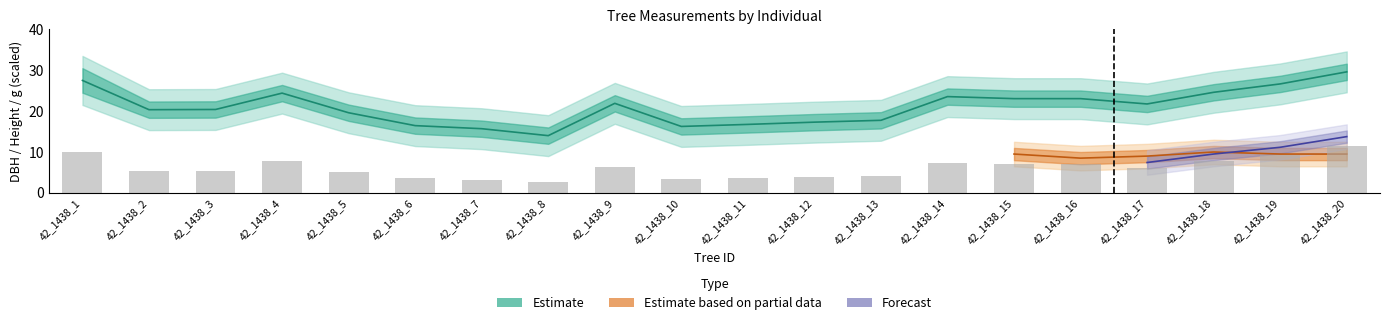

How many data points in g are less than 6?

10